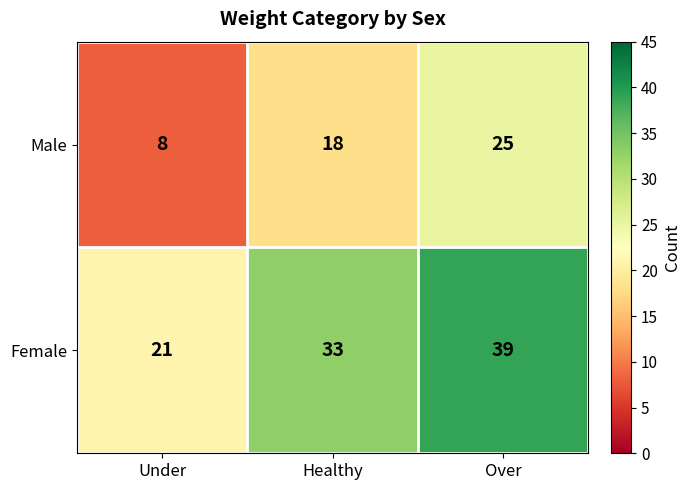

Rank the categories by Female value from lowest to highest.

Under, Healthy, Over